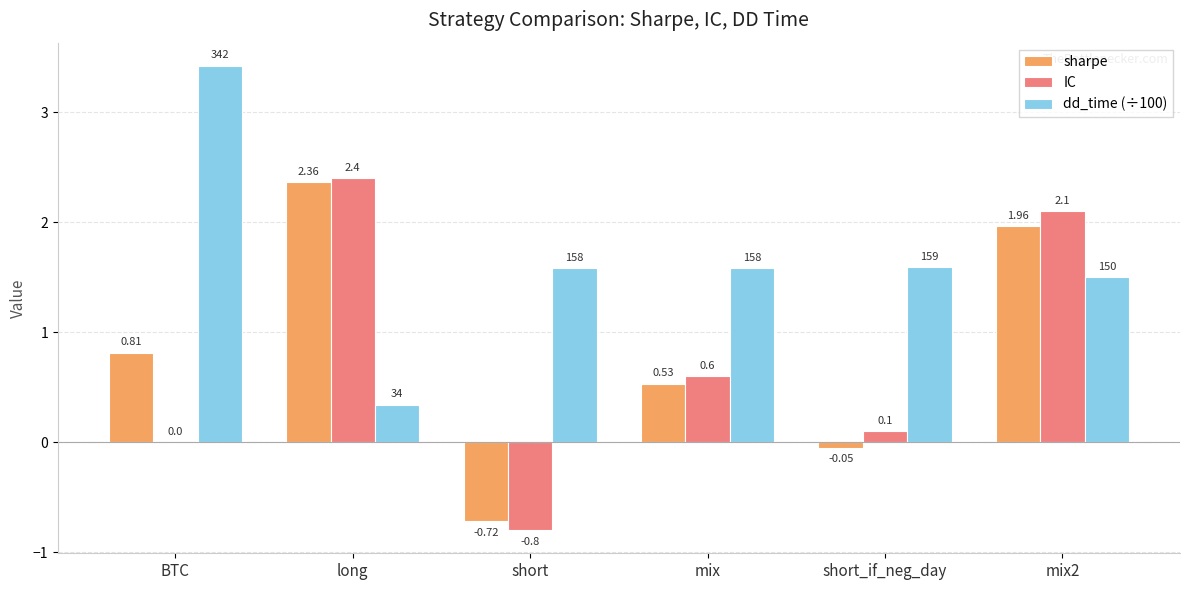

What is the highest value of the sharpe series?

2.4